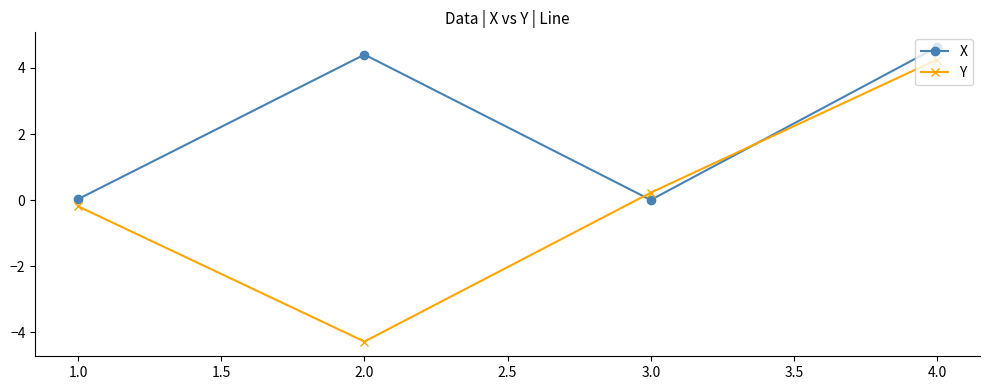

Where is the first local maximum for X?

2.0